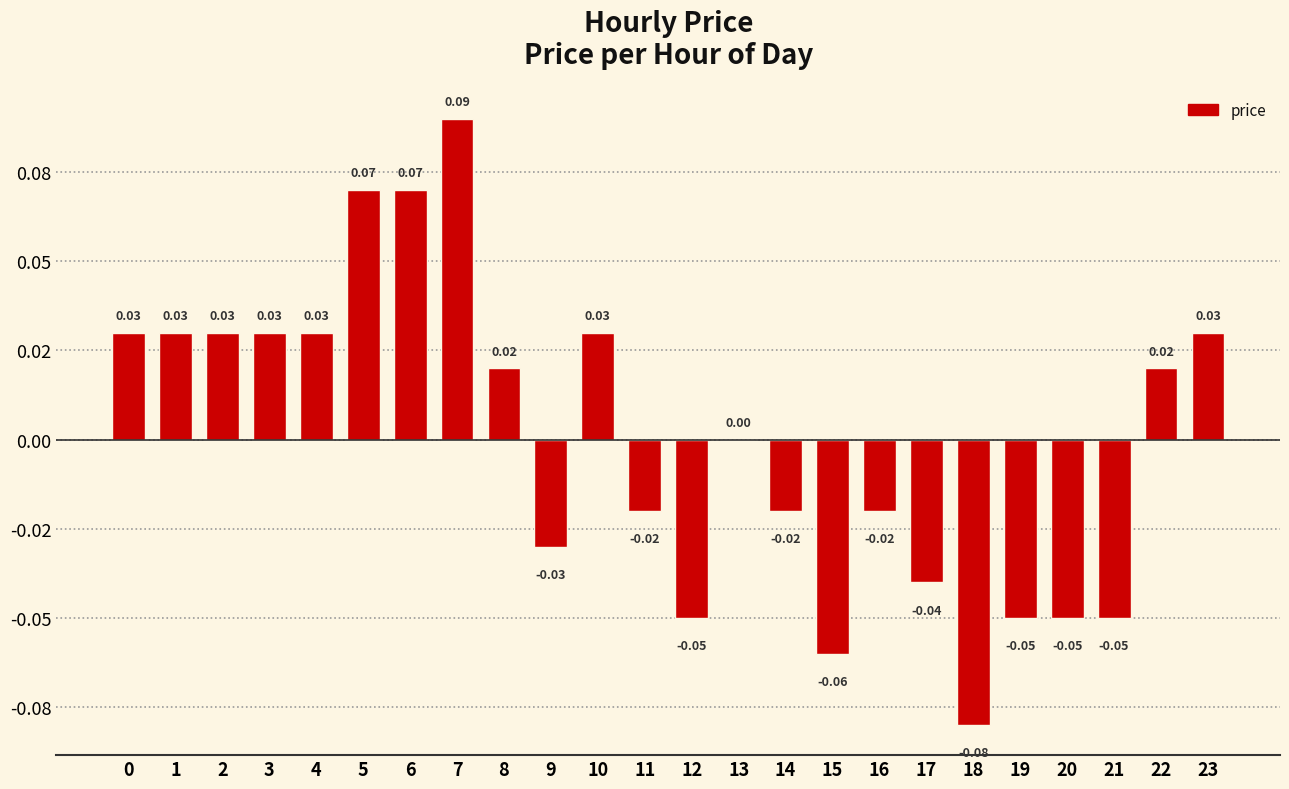

How many positive values are there?

12